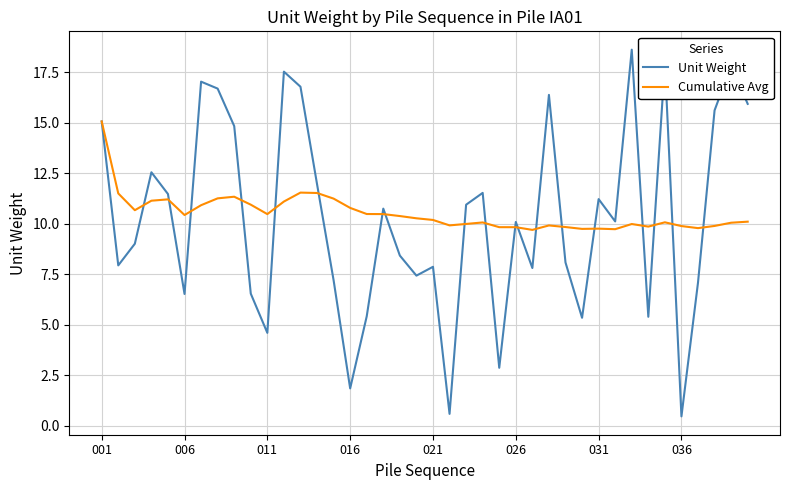

What is the maximum value for Cumulative Avg?

15.1